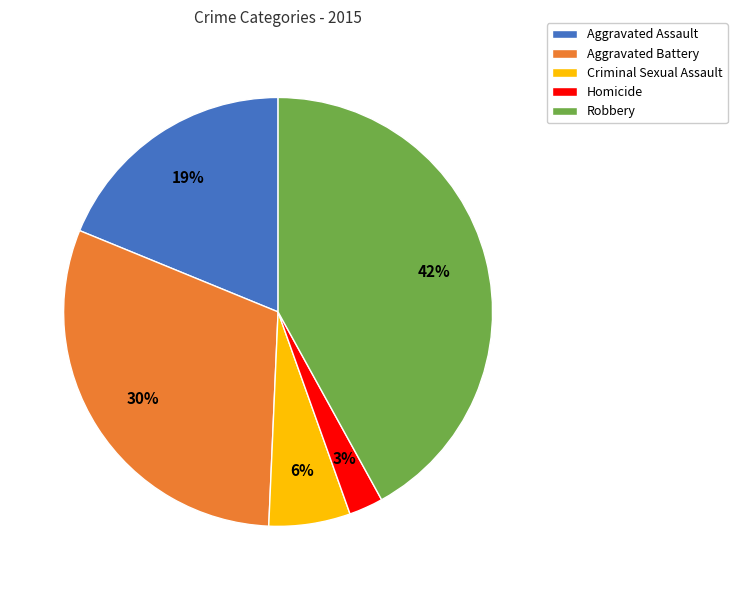

Approximately how many times larger is the value at Criminal Sexual Assault compared to Robbery?

0.1